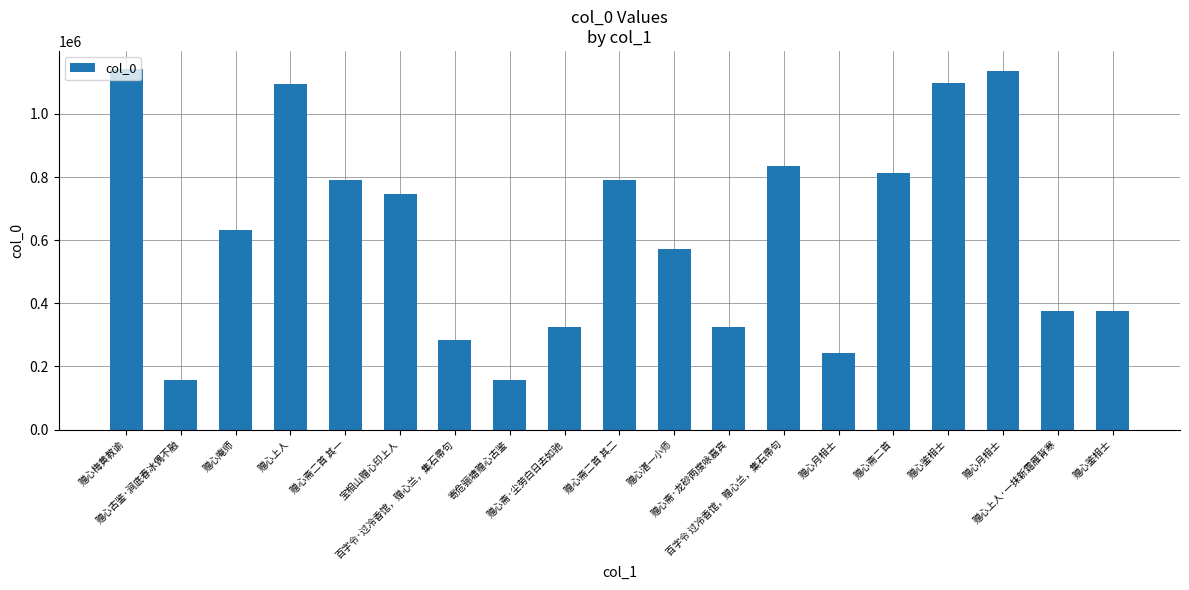

How many data points does each series have?

19